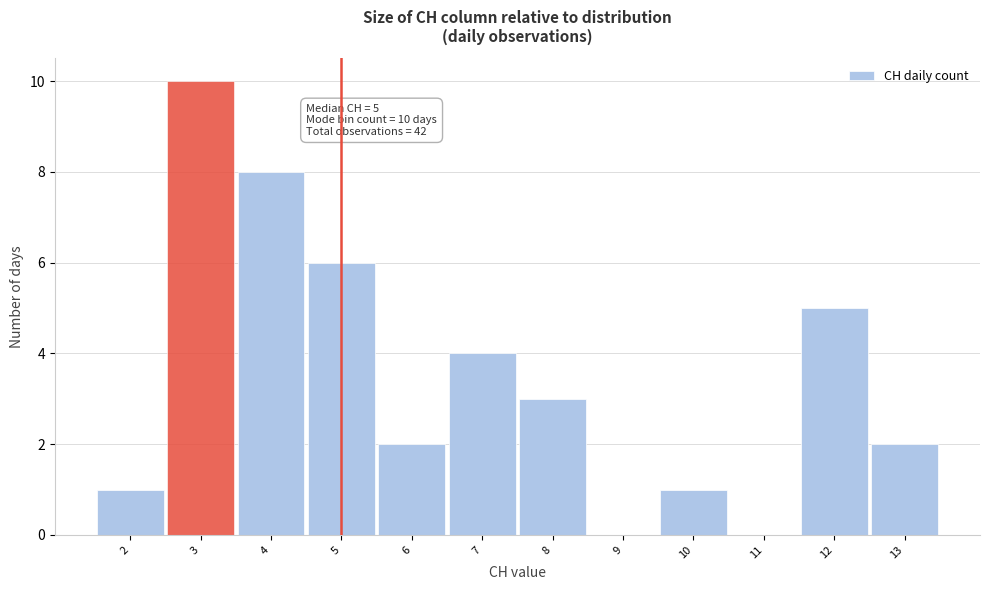

Over which range of the x-axis is the bar tallest?

2.5 to 3.5